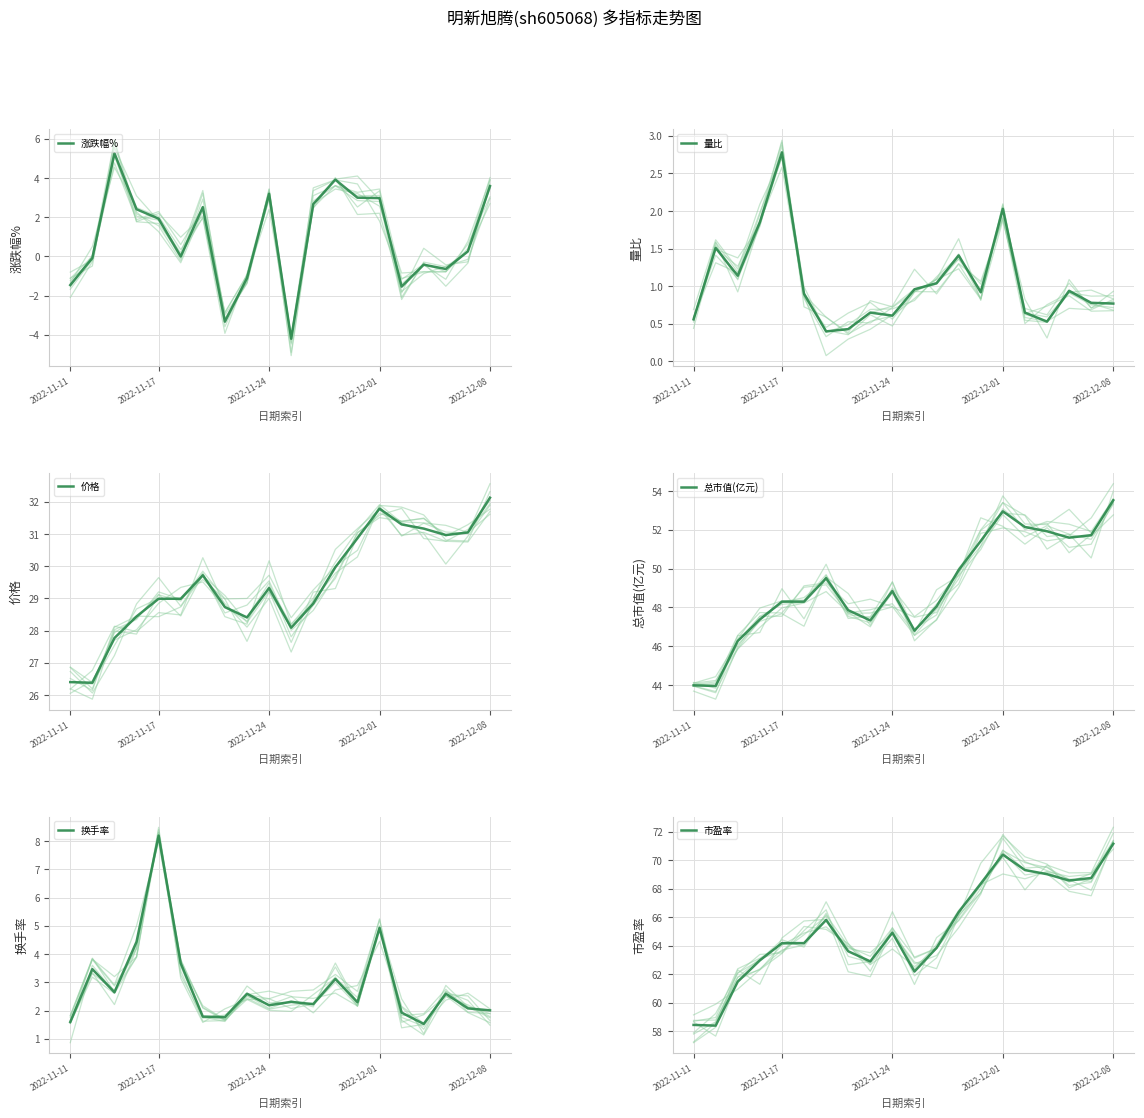

What is the total value across all series at 2022-11-11?

129.5